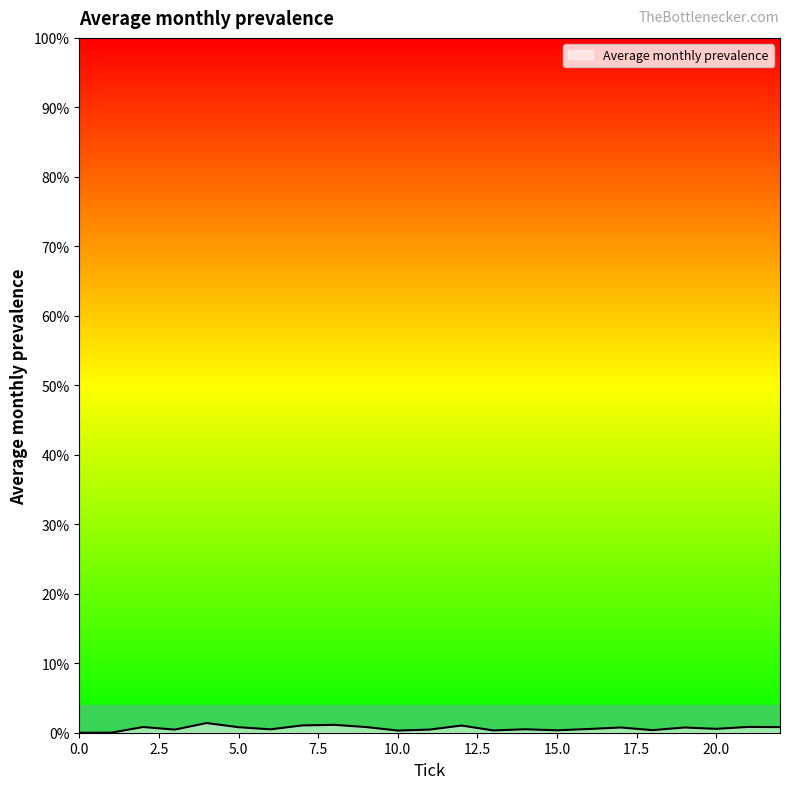

At which category does the data reach its first local valley?

3